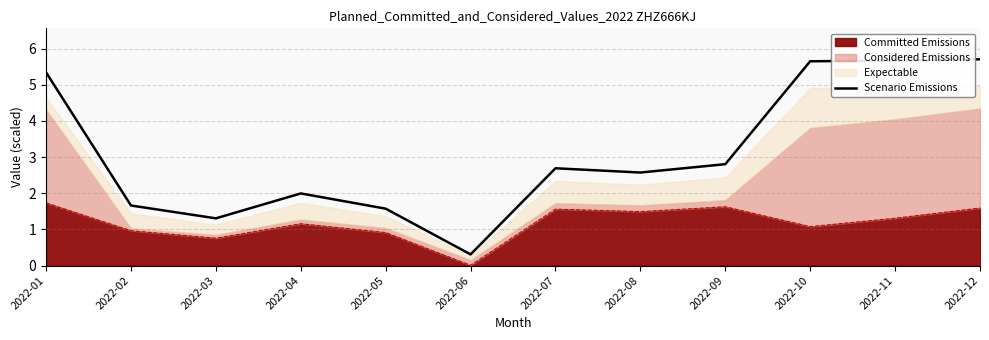

Which has a higher value, 2022-02 or 2022-10?

2022-10